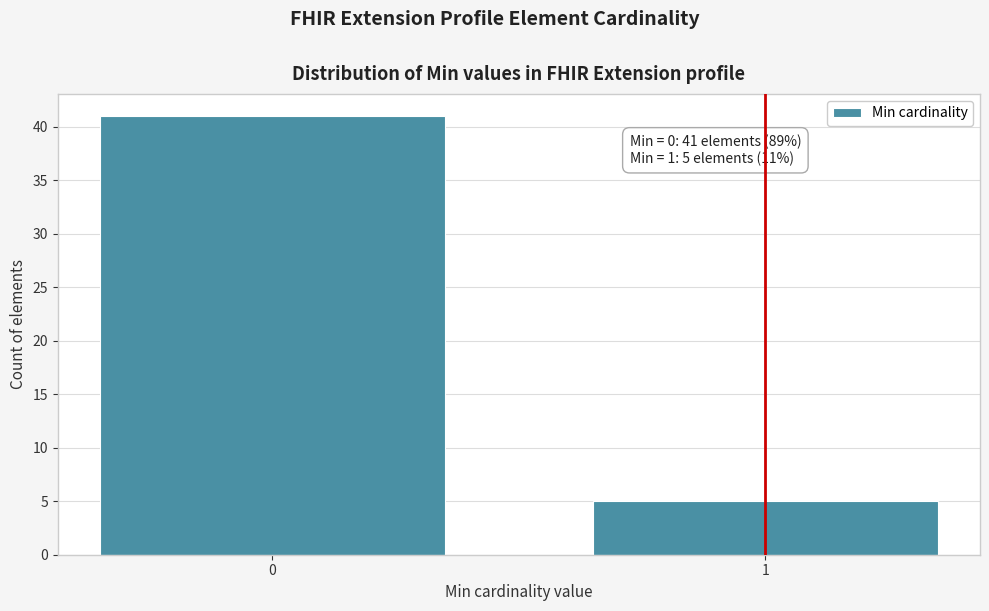

Reading left to right, what are all the values shown in this chart?

0=41	1=5